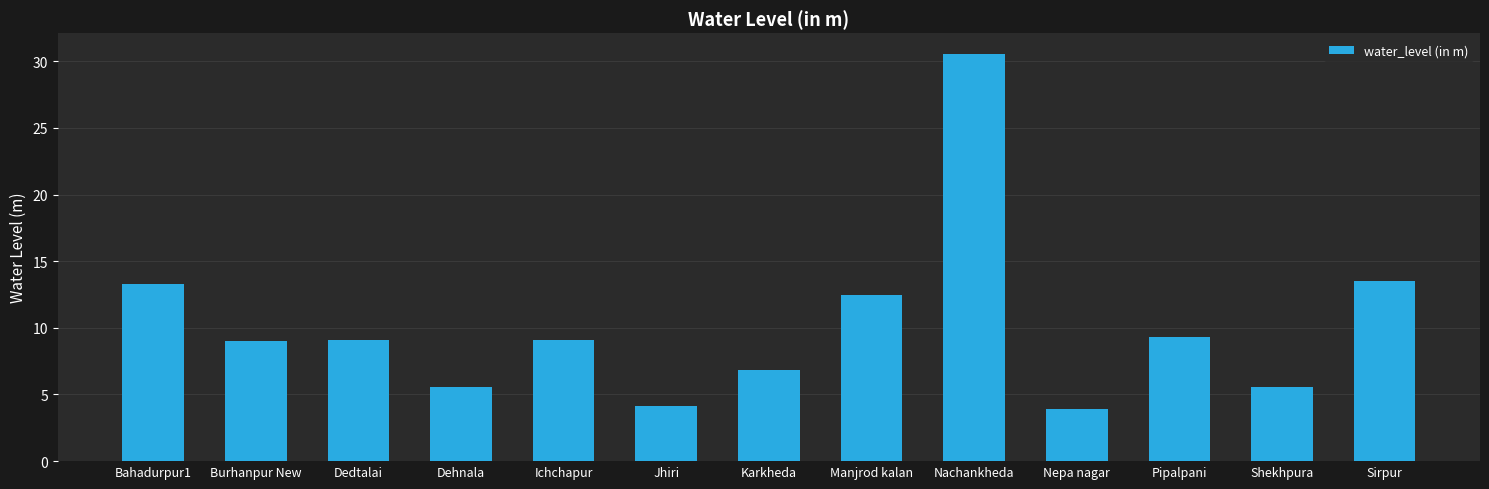

At which label does the data first exceed 9?

Bahadurpur1